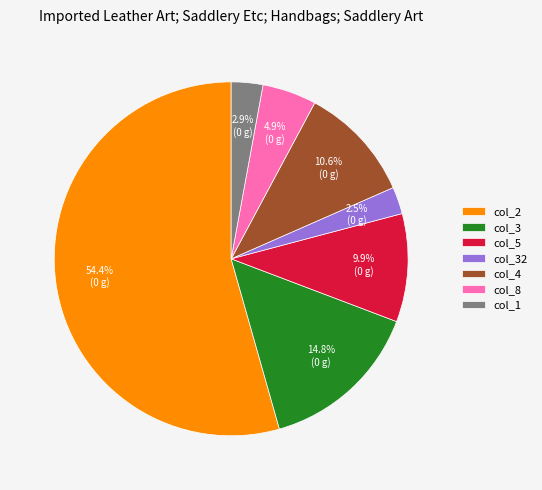

Between col_3 and col_32, which is larger?

col_3